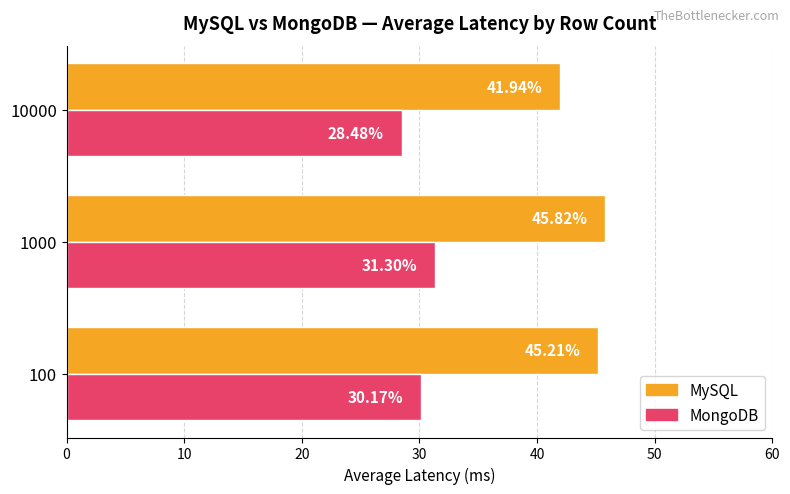

Which series has the largest range (max minus min)?

MySQL